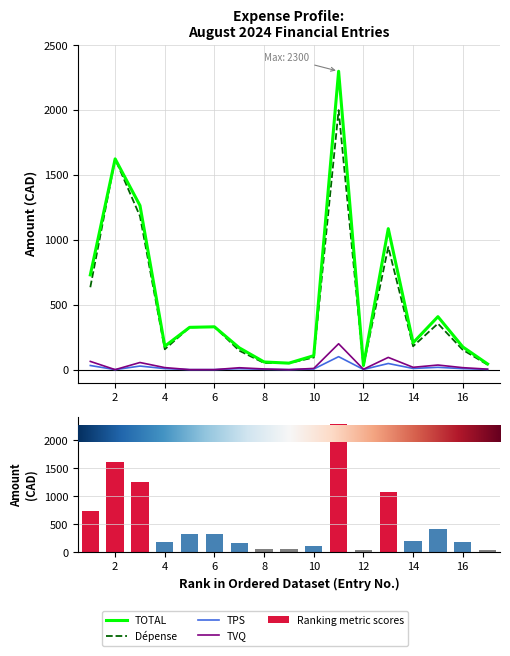

List the series in order of their peak value, highest first.

TOTAL, Ranking metric scores, Dépense, TVQ, TPS